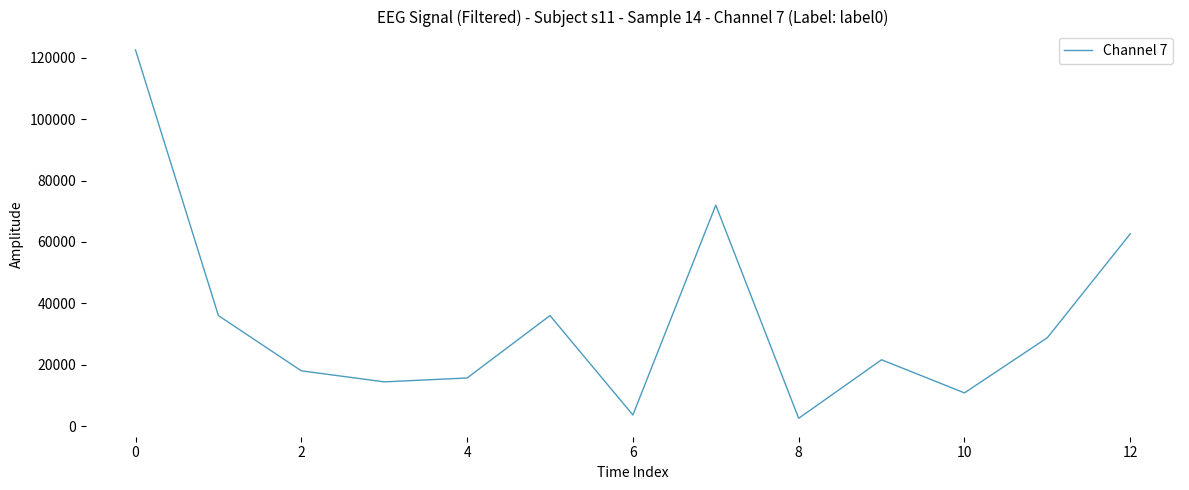

Reading left to right, transcribe all the data shown in this chart.

122580	36000	18000	14400	15660	36000	3600	72000	2520	21600	10800	28800	62640